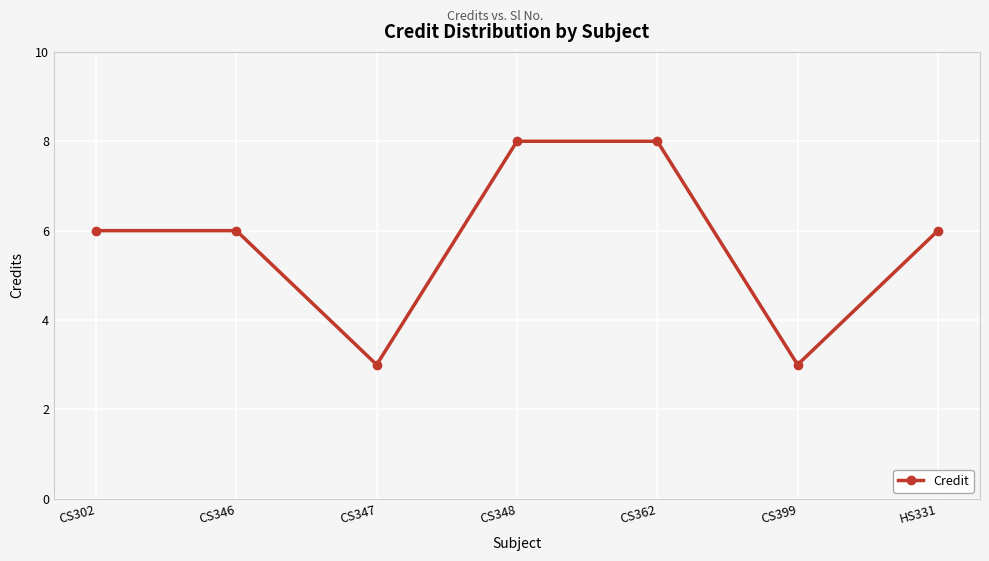

Does the chart display data point markers on the line(s)?

Yes